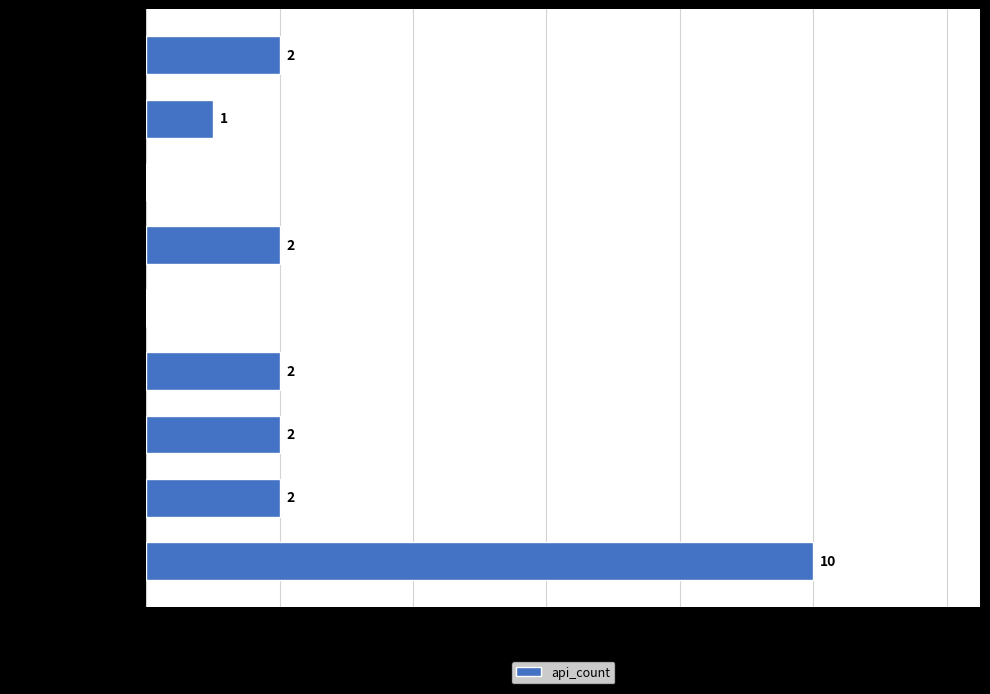

Which label corresponds to the largest value in the chart?

demo.py